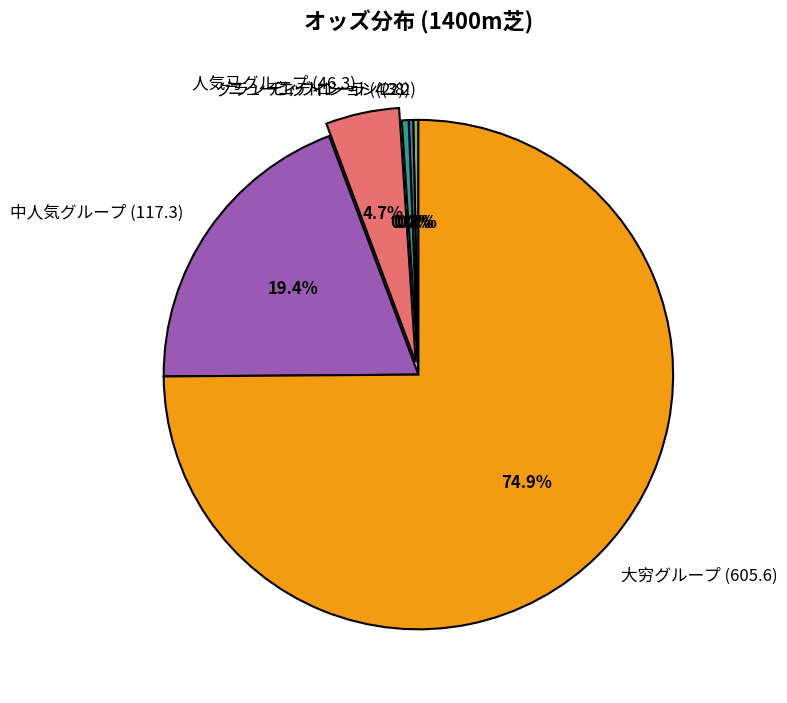

How much of the chart is everything except 人気马グループ (46.3)?

95.3%